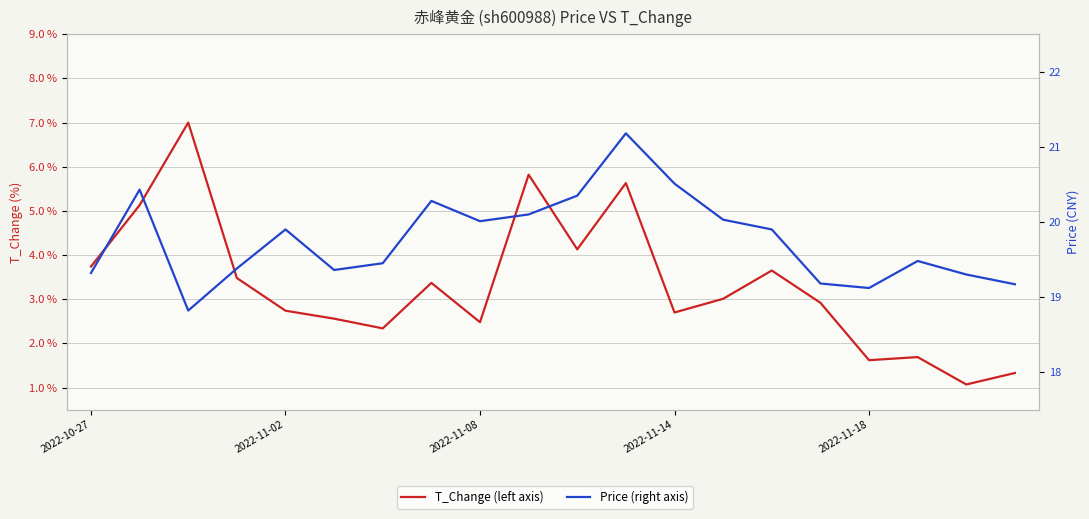

Between 9 and 18, which series saw the biggest shift?

T_Change (left axis)